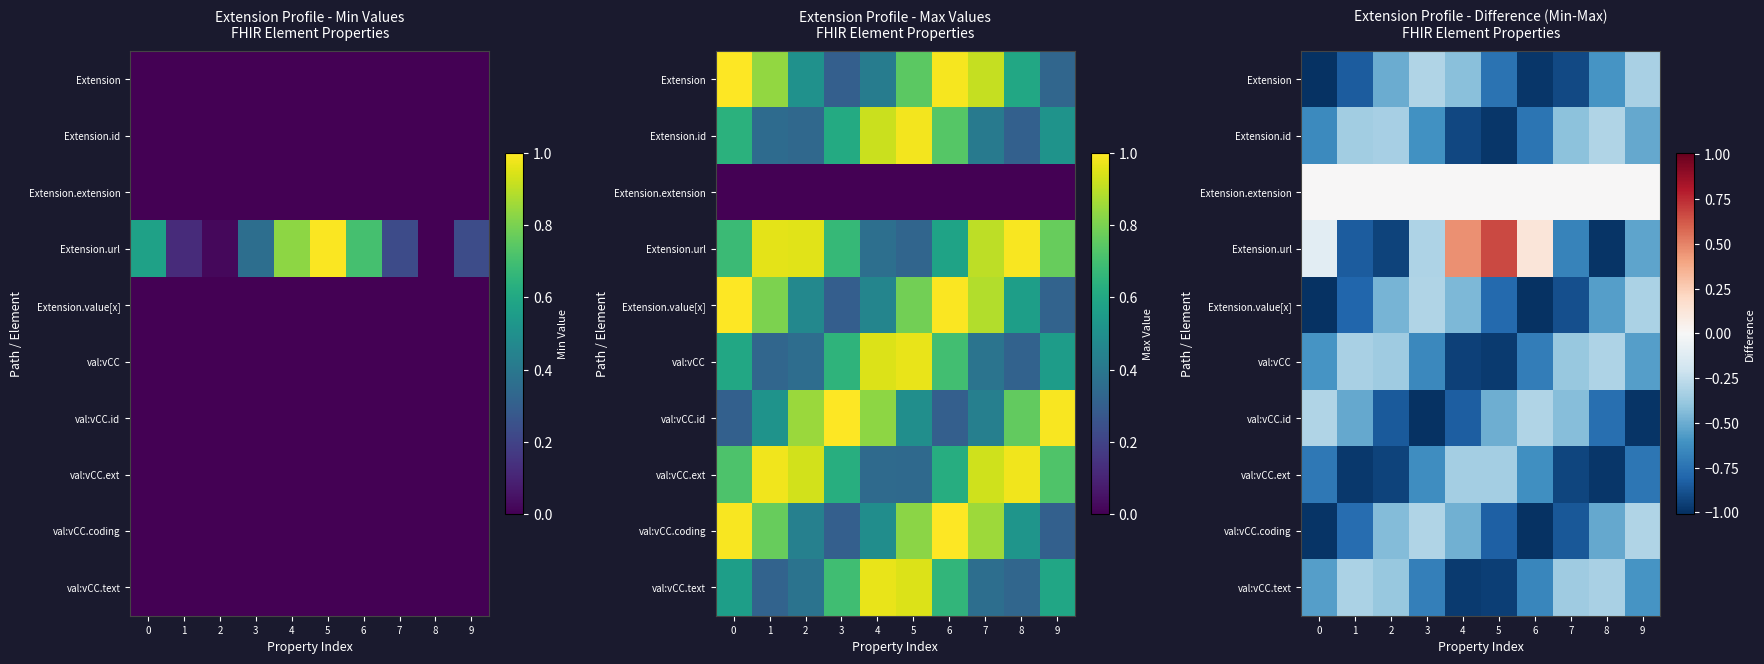

The value of Extension.url at 1 is -0.8. True or false?

True